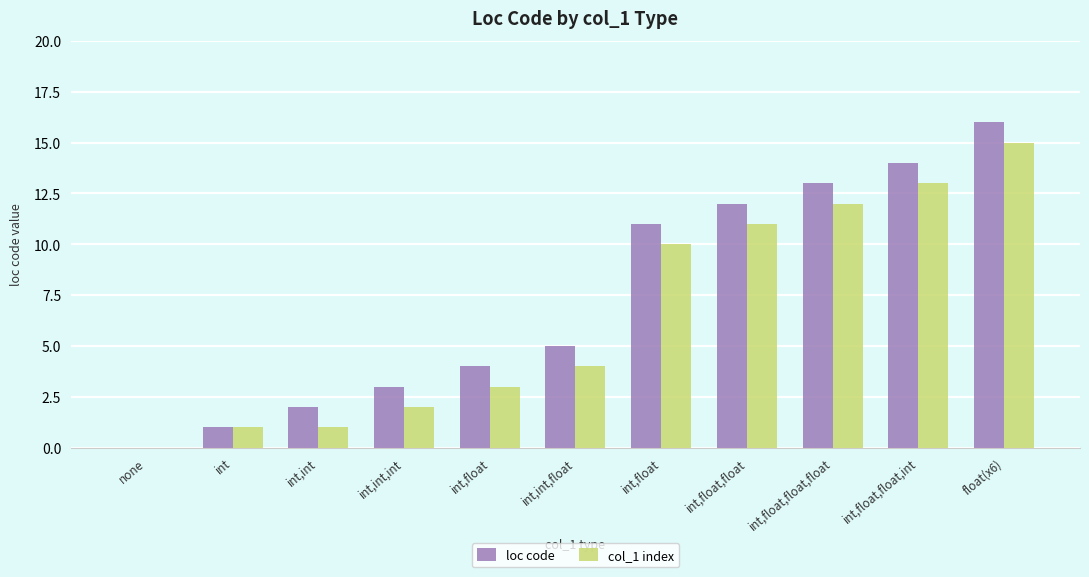

At which category is the sum across all series the highest?

float(x6)